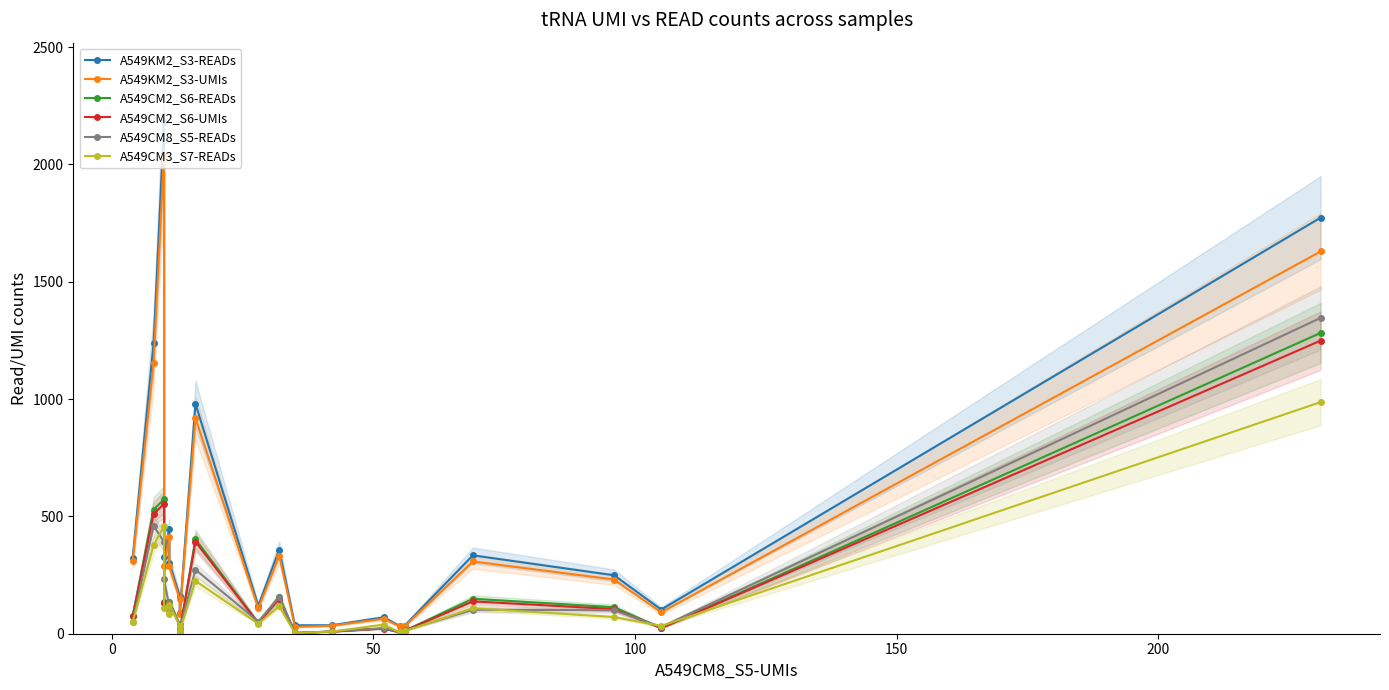

Which series ends up on top after the final intersection of A549CM3_S7-READs and A549CM2_S6-READs?

A549CM2_S6-READs